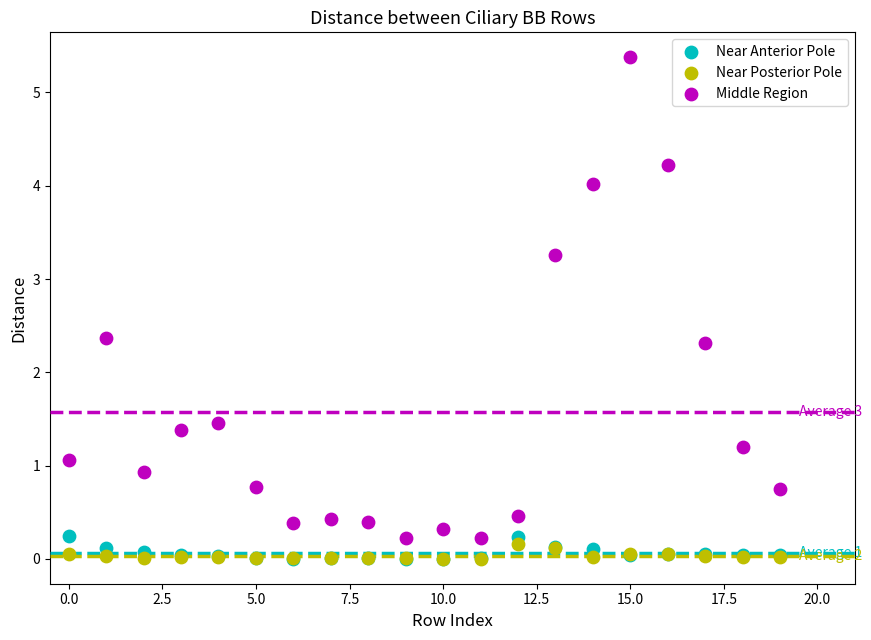

What are all the series names shown in the legend?

Near Anterior Pole, Near Posterior Pole, Middle Region